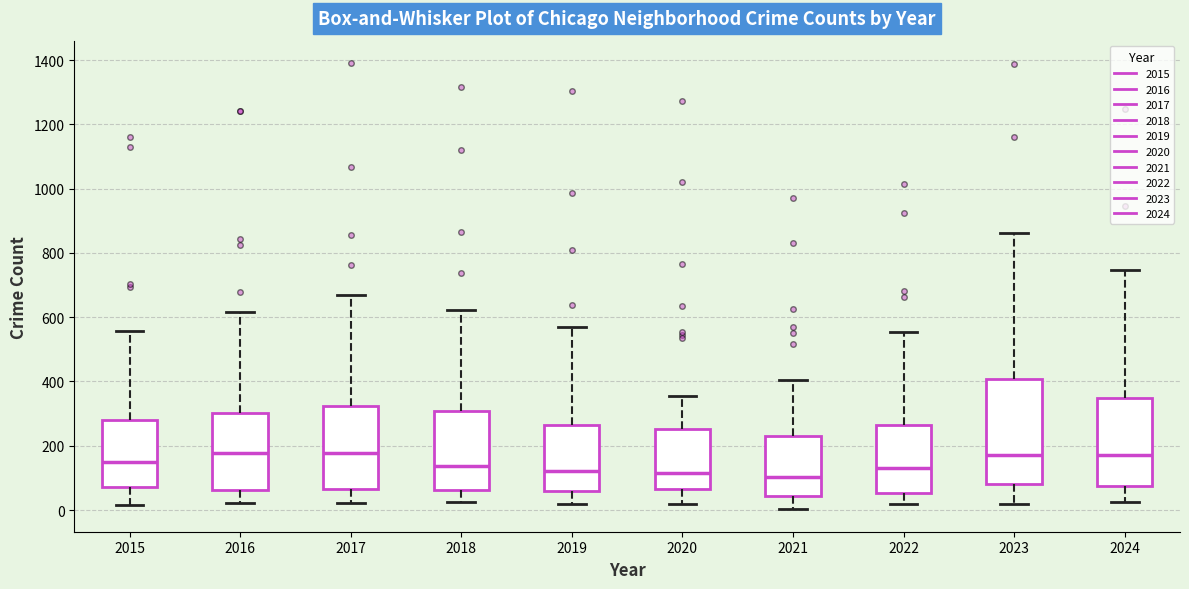

Reading left to right, transcribe this box plot: for each box, give where its median line is, the range the box spans, and where its two whiskers end, as read against the y-axis. The values are not printed on the chart, so give them approximately, as read against the axis.

2015: median 140, box 80 to 280, whiskers 20 to 560
2016: median 180, box 60 to 300, whiskers 20 to 620
2017: median 180, box 60 to 320, whiskers 20 to 660
2018: median 140, box 60 to 300, whiskers 20 to 620
2019: median 120, box 60 to 260, whiskers 20 to 580
2020: median 120, box 60 to 260, whiskers 20 to 360
2021: median 100, box 40 to 240, whiskers 0 to 400
2022: median 140, box 60 to 260, whiskers 20 to 560
2023: median 180, box 80 to 400, whiskers 20 to 860
2024: median 180, box 80 to 340, whiskers 20 to 740